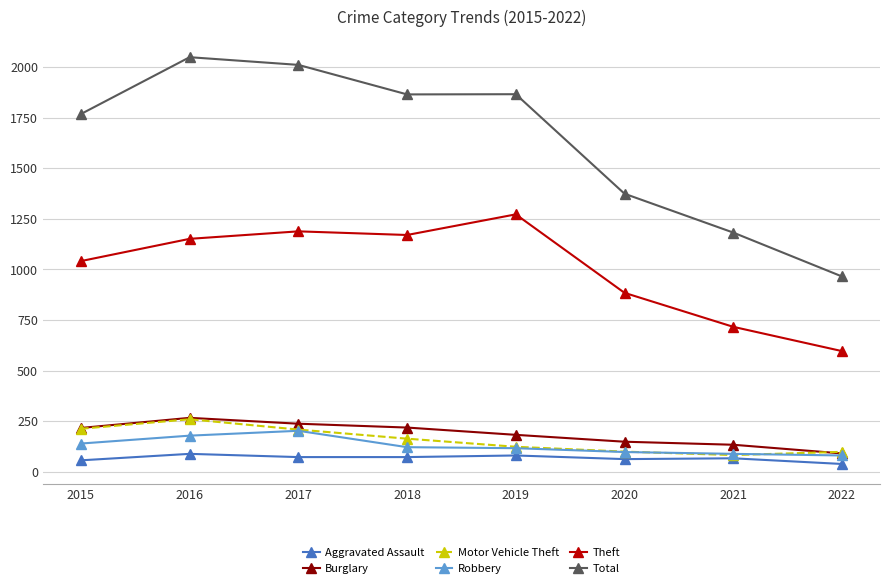

What is the spread (max minus min) of values at 2022?

927